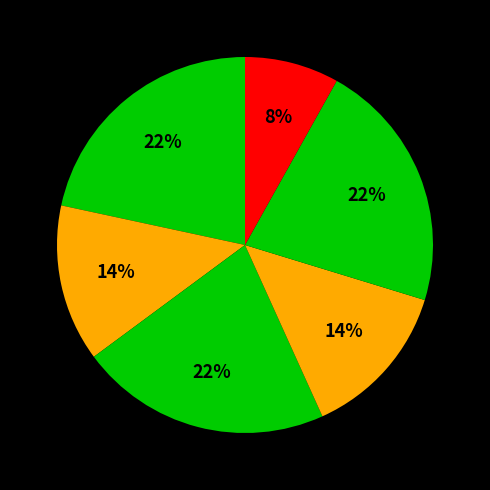

How many slices are in this pie chart?

6